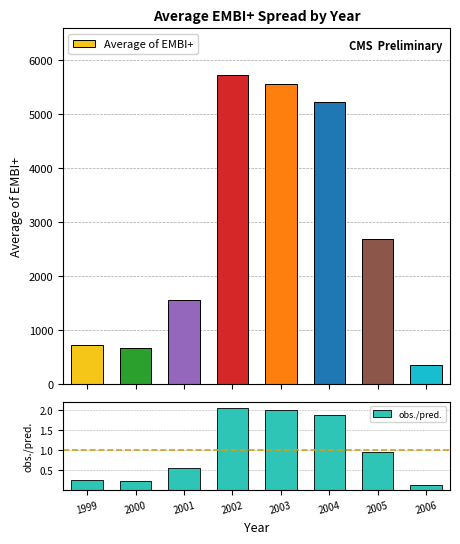

Which has a higher value, 2005 or 2000?

2005